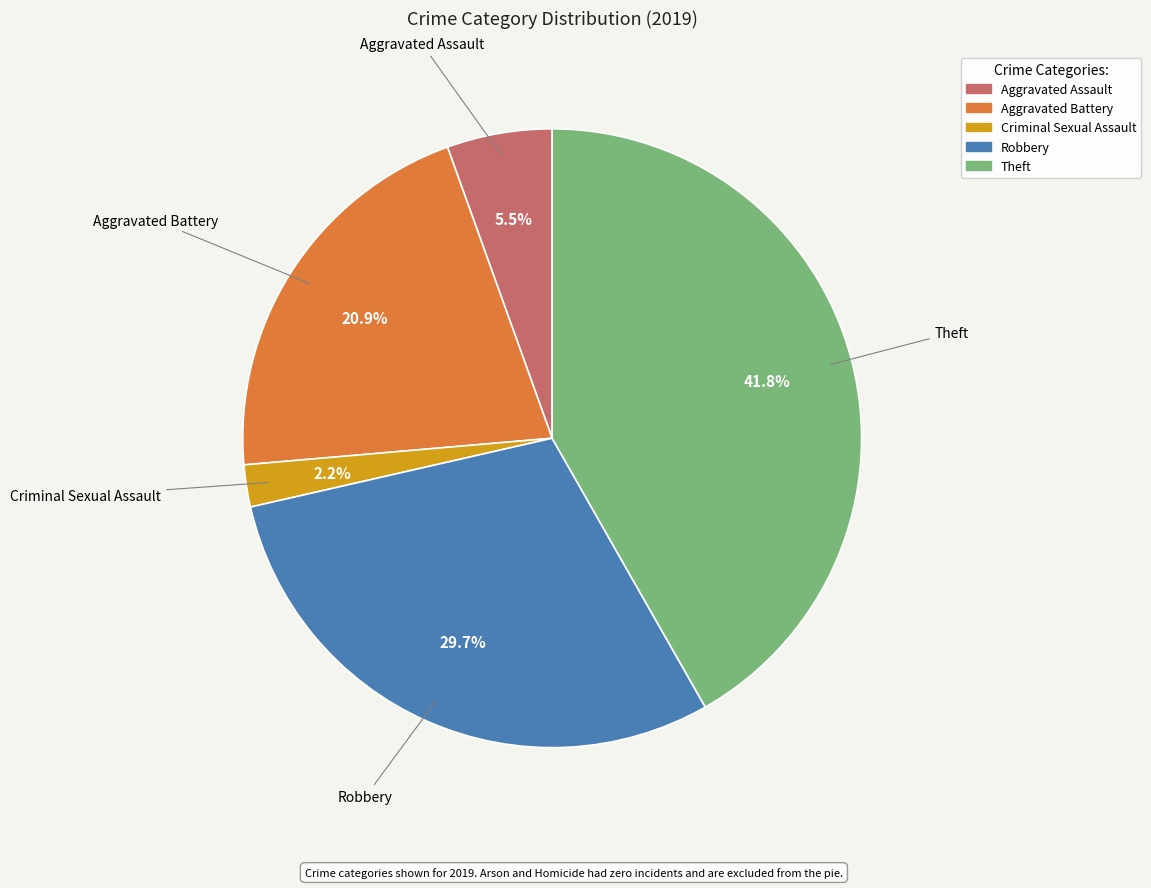

Does Aggravated Battery represent more than half of the total?

No